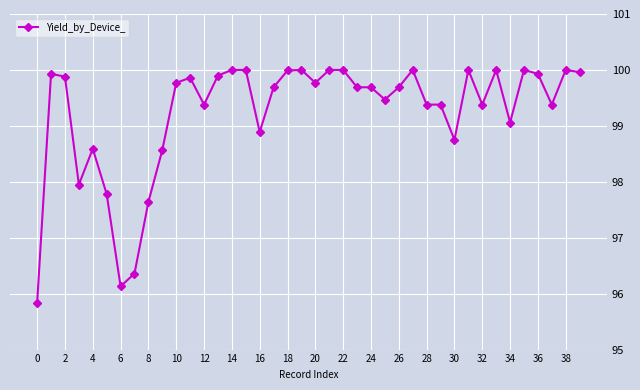

How many values exceed 99?

30